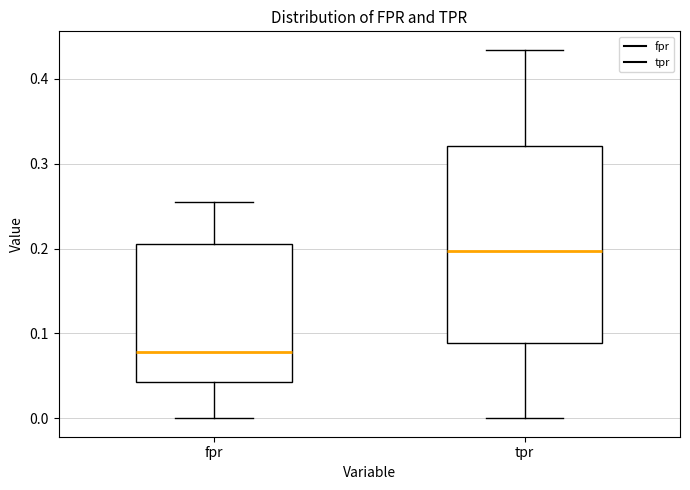

Reading left to right, read every box against the y-axis: the position of its median line, the range the box covers, and the ends of its whiskers. The values are not printed on the chart, so give them approximately, as read against the axis.

fpr: median 0.08, box 0.04 to 0.21, whiskers 0.00 to 0.26
tpr: median 0.20, box 0.09 to 0.32, whiskers 0.00 to 0.43